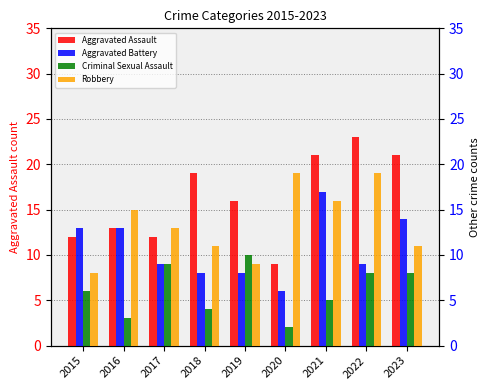

How many groups of bars are there?

9